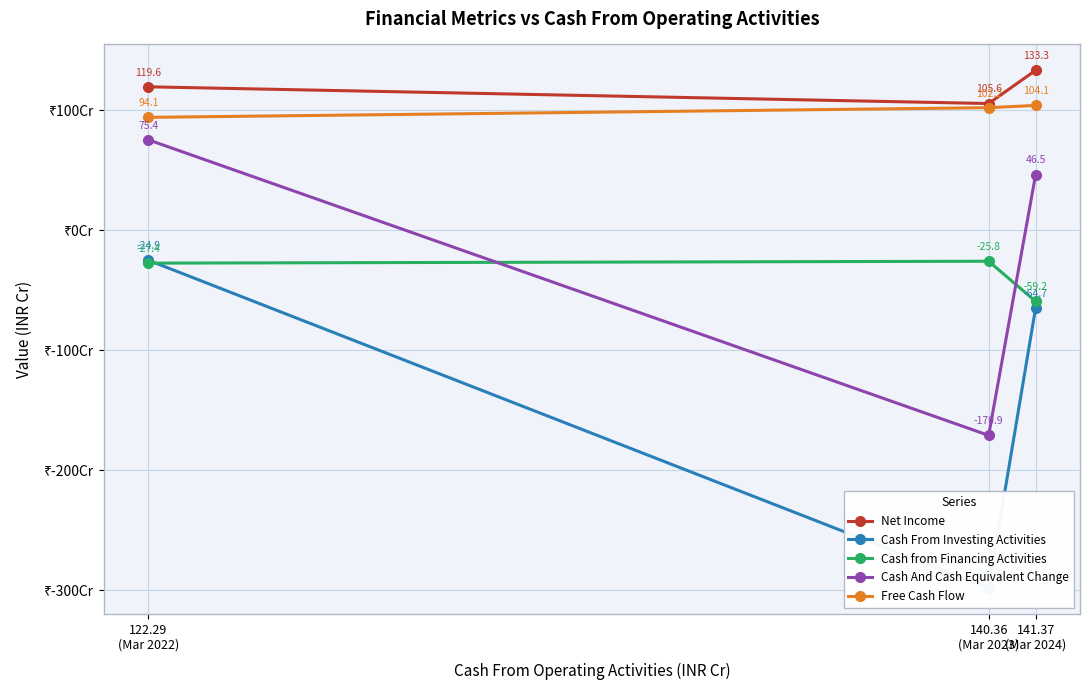

What is the difference between the maximum and second lowest values in the Cash from Financing Activities series?

1.6